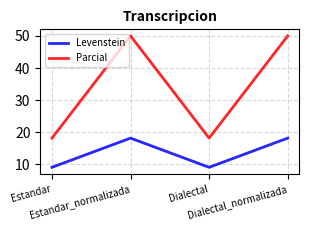

What is the difference between the Parcial values at Dialectal and Dialectal_normalizada?

31.8